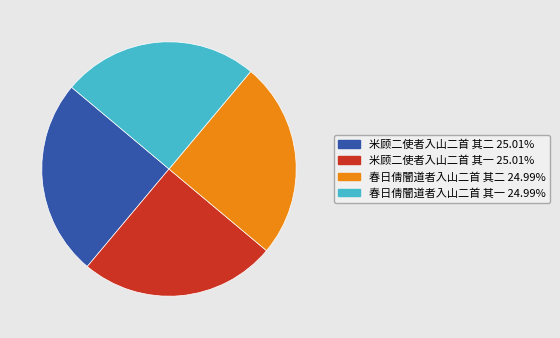

How many slices are in this pie chart?

4